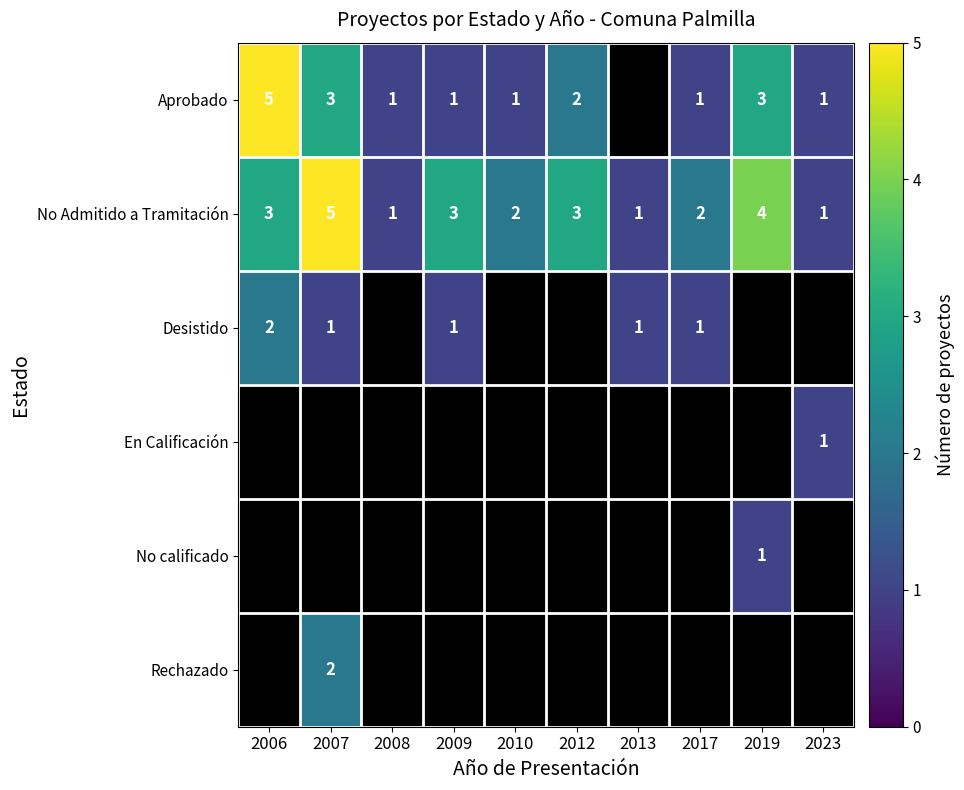

Is the value of Rechazado at 2009 greater than the value of No calificado at 2006?

No